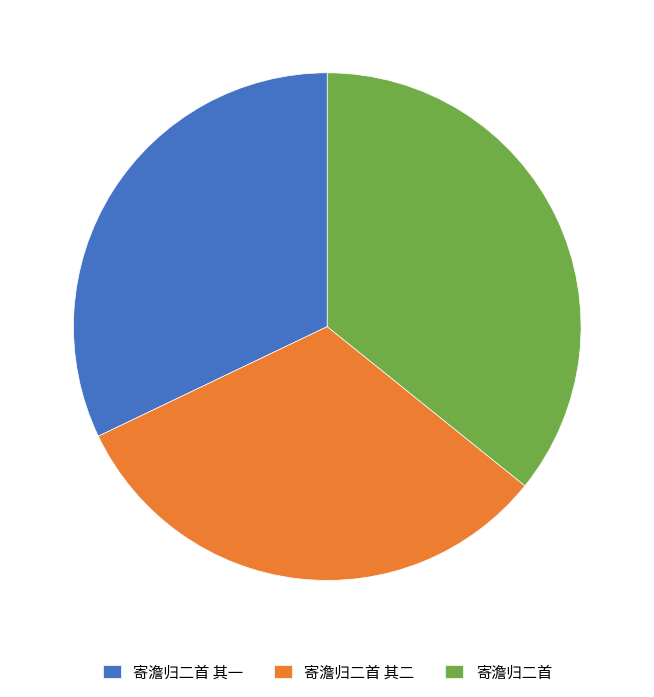

Is it true that 寄澹归二首 其二 is 32% of the pie?

True